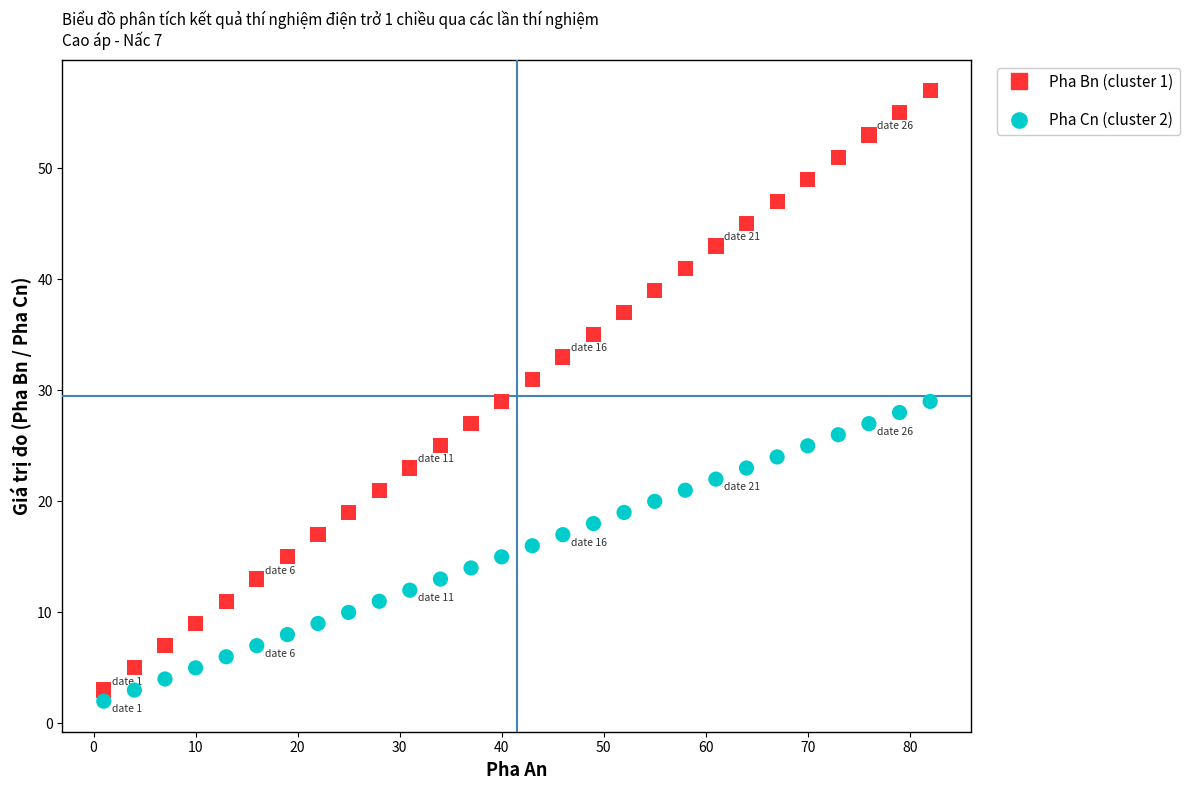

Across all data points, what is the range of Y values (max minus min)?

55